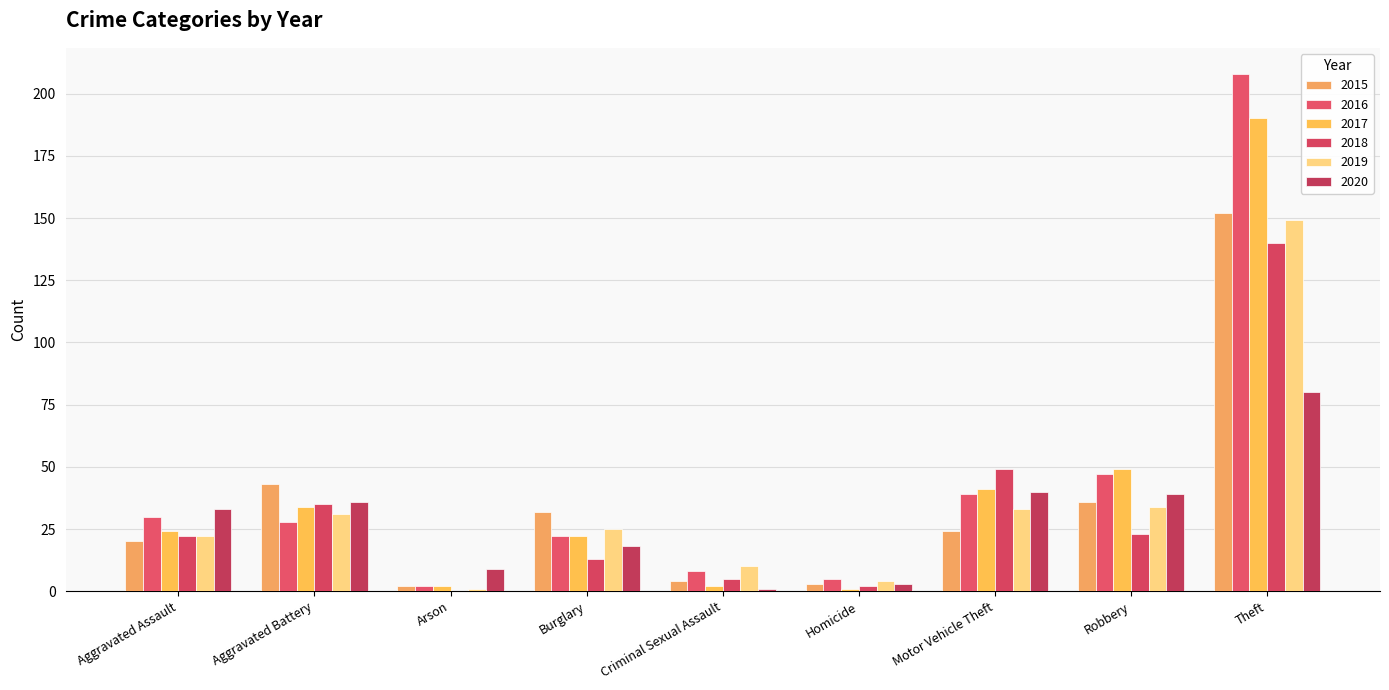

What is the maximum value for 2016?

208